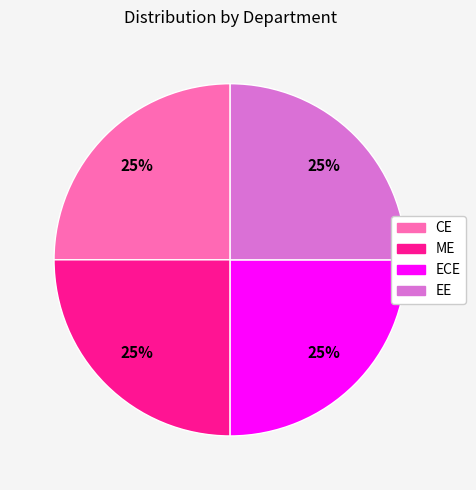

Does any single category account for the majority?

No